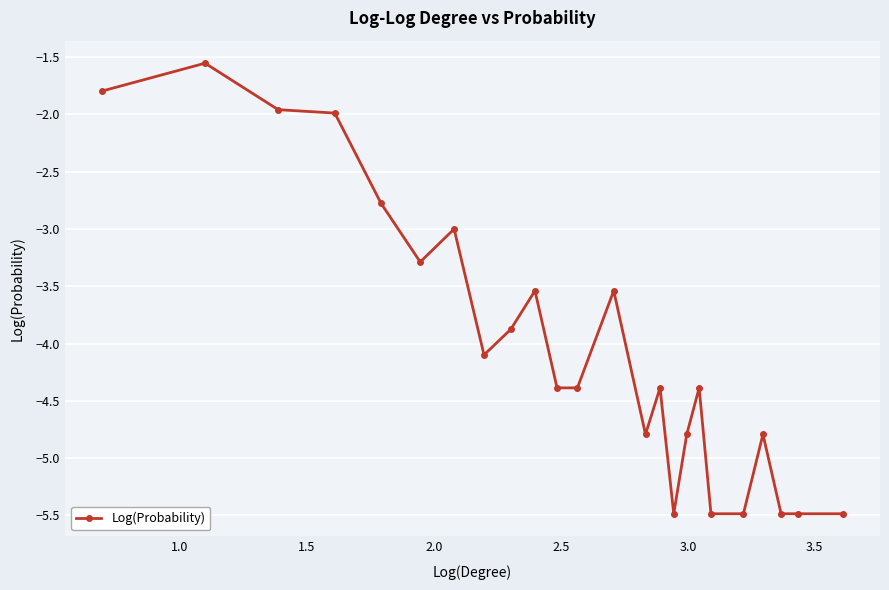

How many data points are above -4?

10